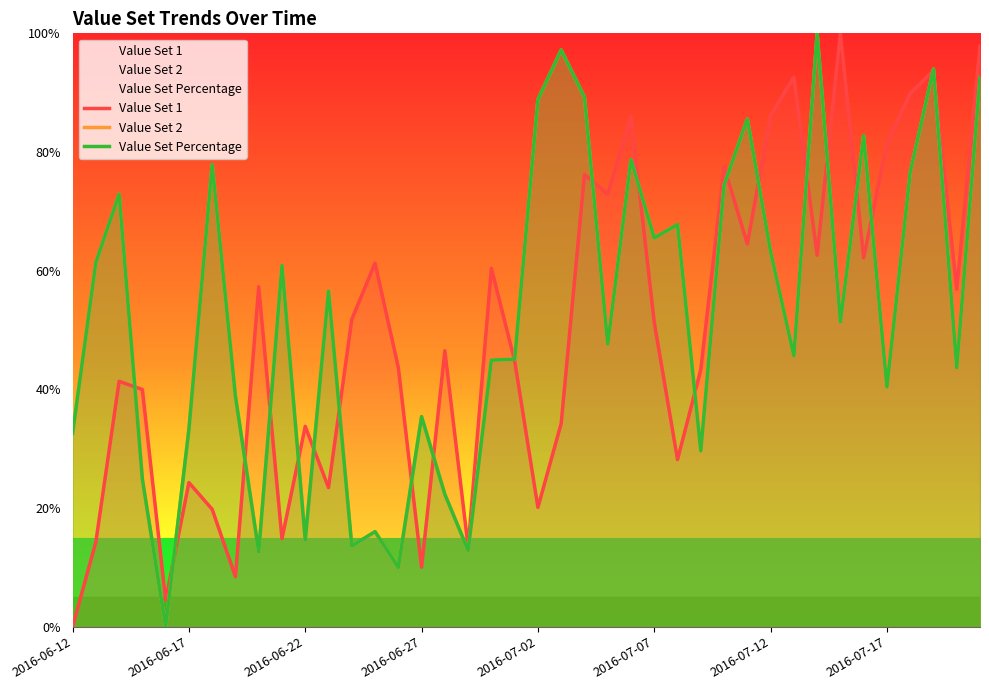

Where is the first local maximum for Value Set 2?

2016-06-22